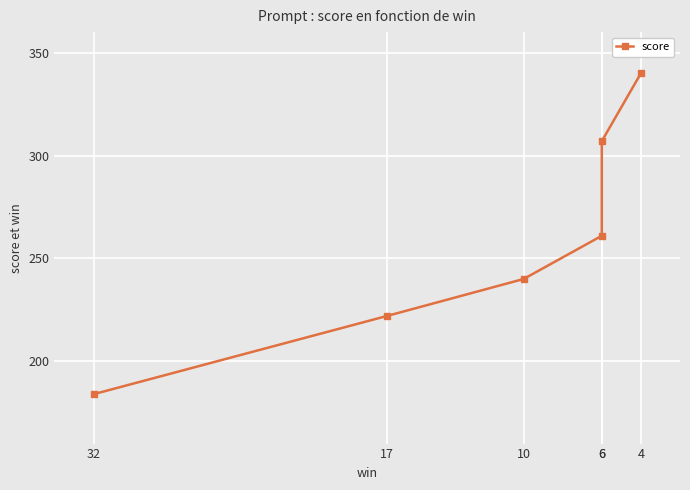

List the labels in order of value, smallest first.

32, 17, 10, 6, 6, 4